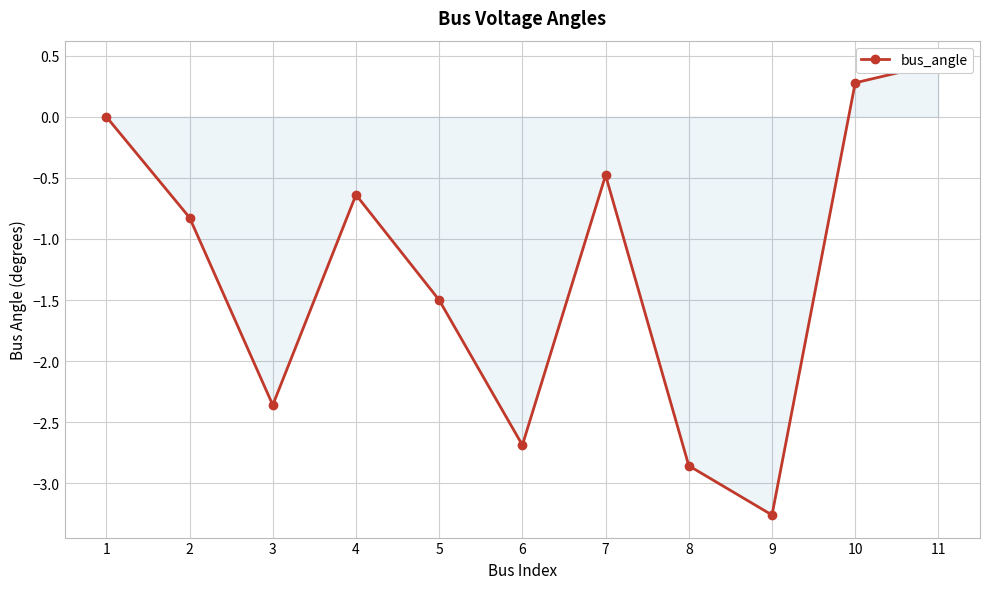

Is it true that the value at 1 is 0.0?

True